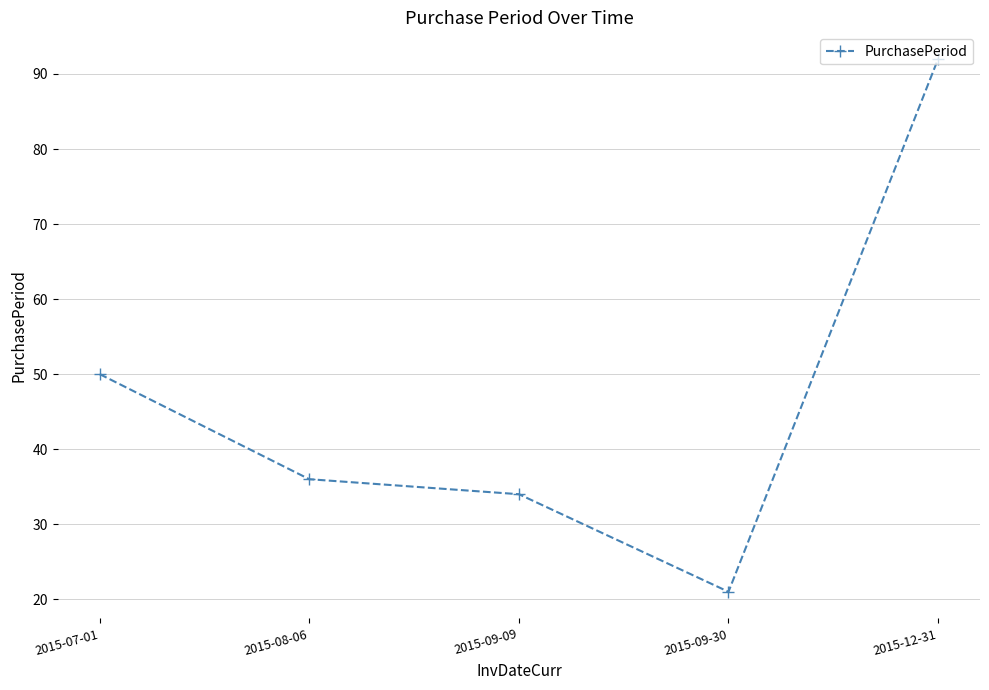

What is the smallest value displayed?

21